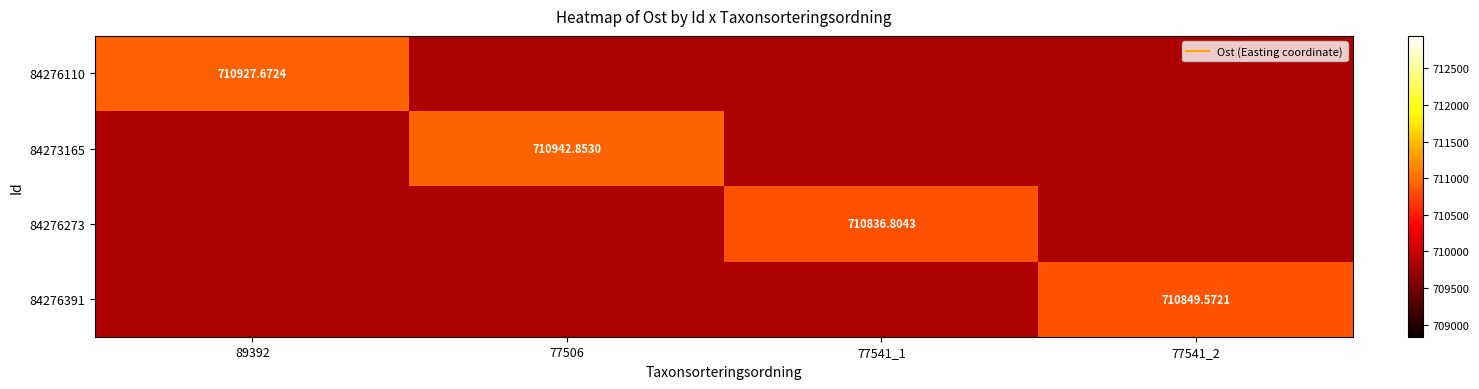

What is the total value across all series at 77541_1?

2840347.2